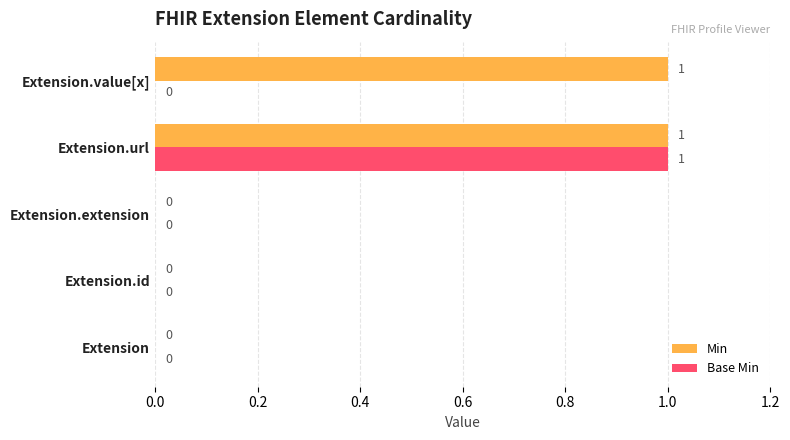

What is the highest value of the Base Min series?

1